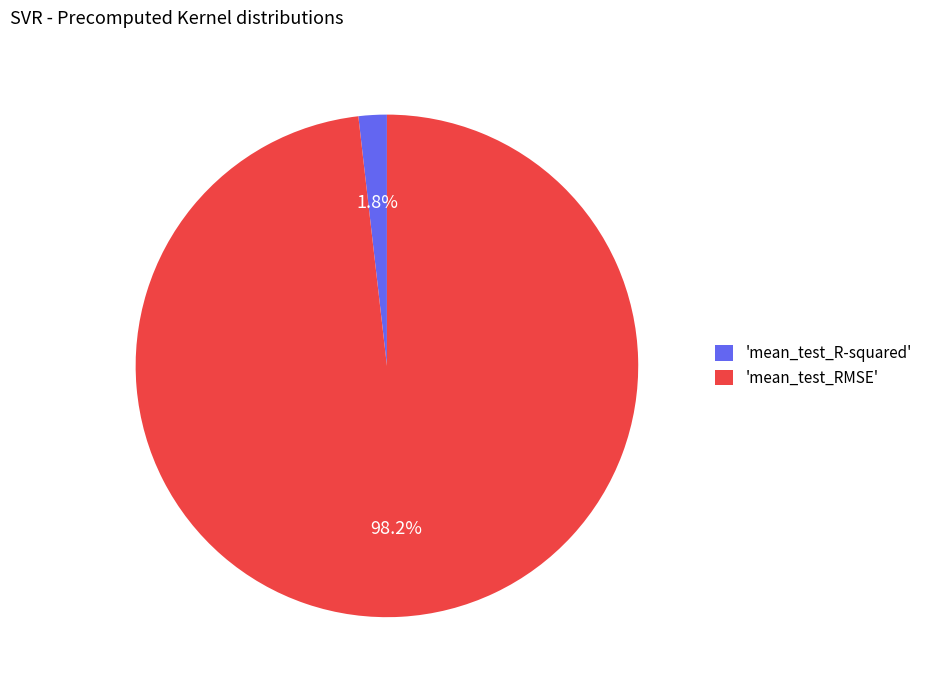

What is the largest slice in the pie chart?

'mean_test_RMSE'